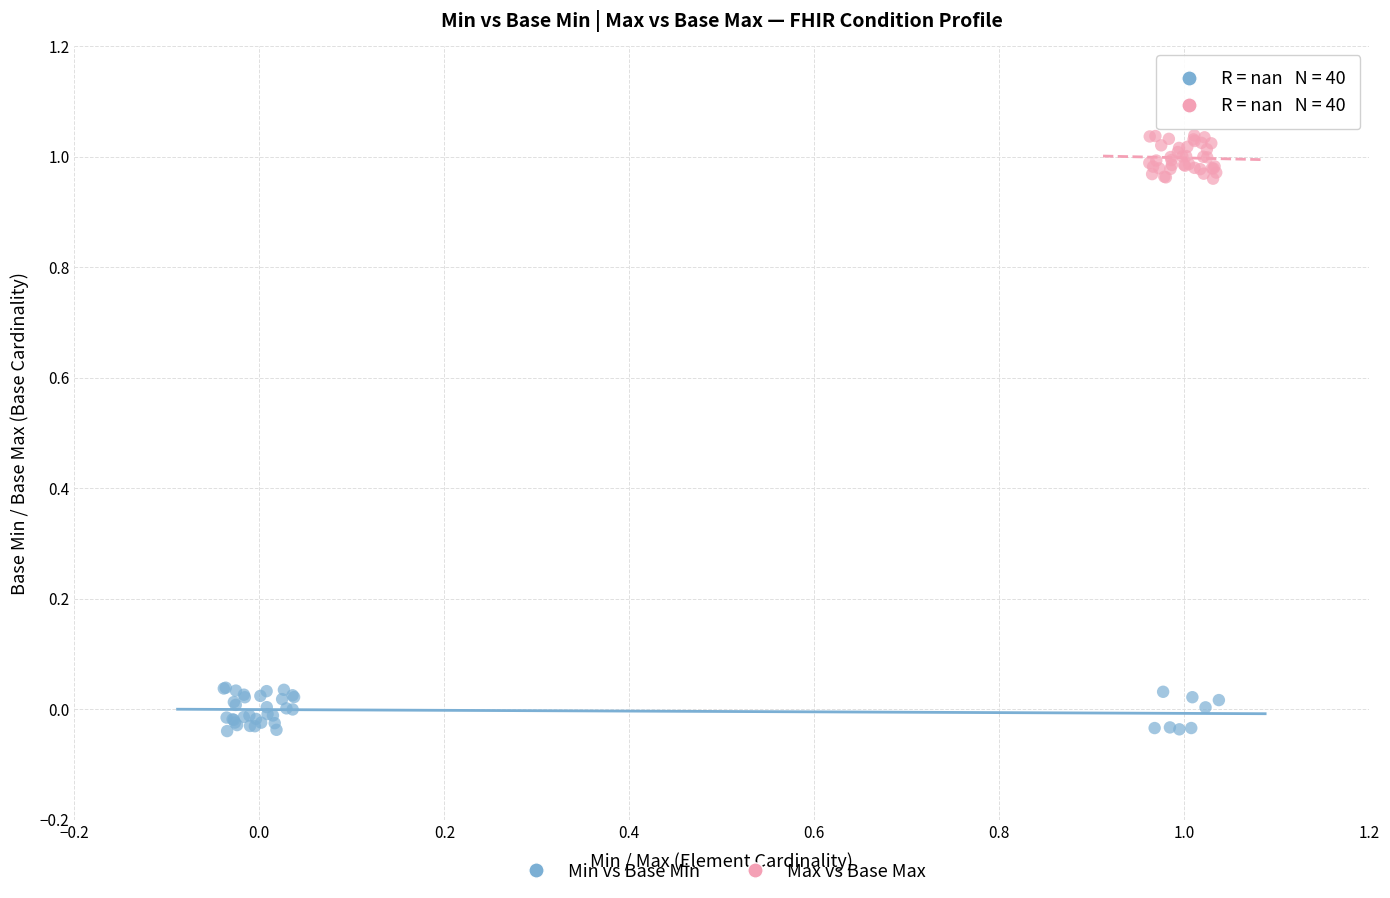

What are all the series names shown in the legend?

Min vs Base Min, Max vs Base Max